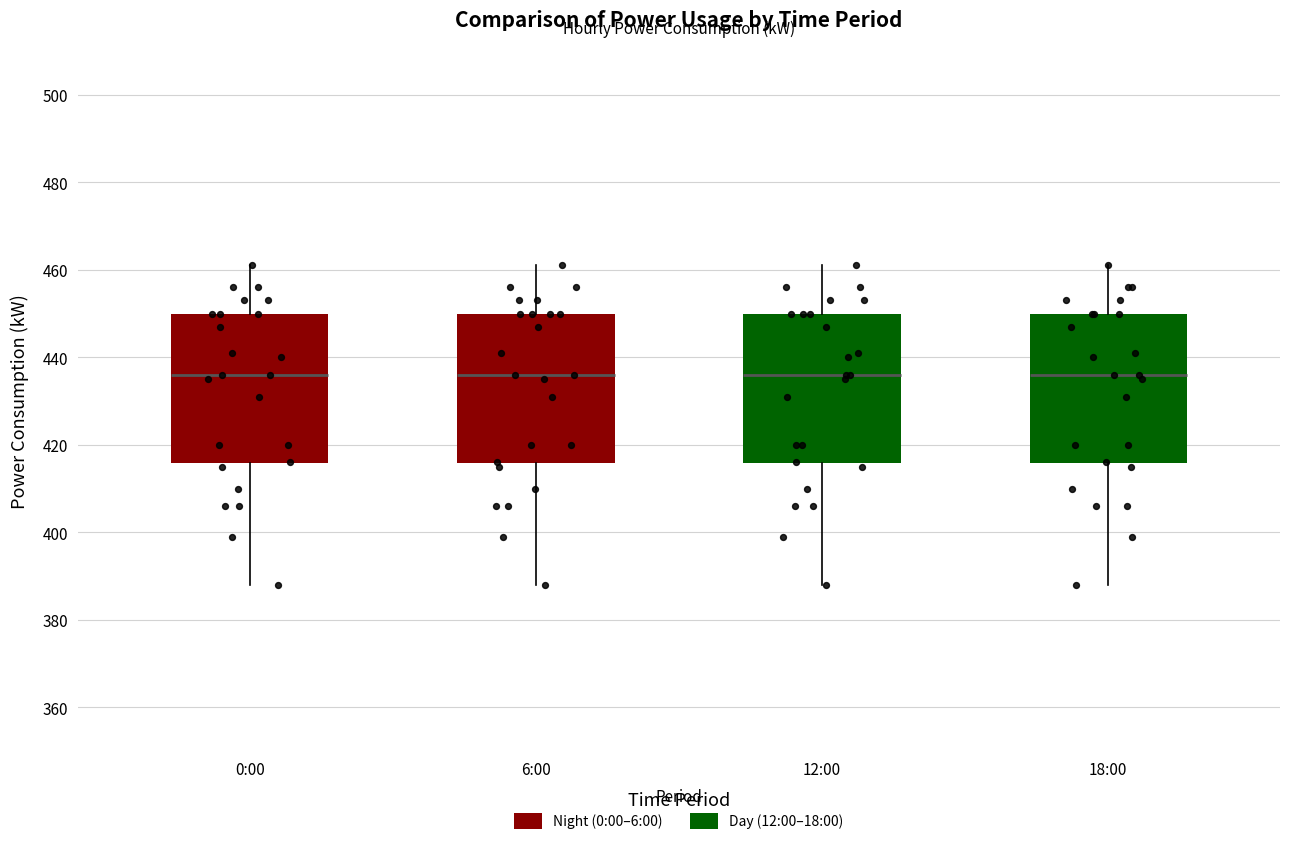

Reading left to right, transcribe this box plot: for each box, give where its median line is, the range the box spans, and where its two whiskers end, as read against the y-axis. The values are not printed on the chart, so give them approximately, as read against the axis.

0:00: median 436, box 416 to 450, whiskers 388 to 462
6:00: median 436, box 416 to 450, whiskers 388 to 462
12:00: median 436, box 416 to 450, whiskers 388 to 462
18:00: median 436, box 416 to 450, whiskers 388 to 462